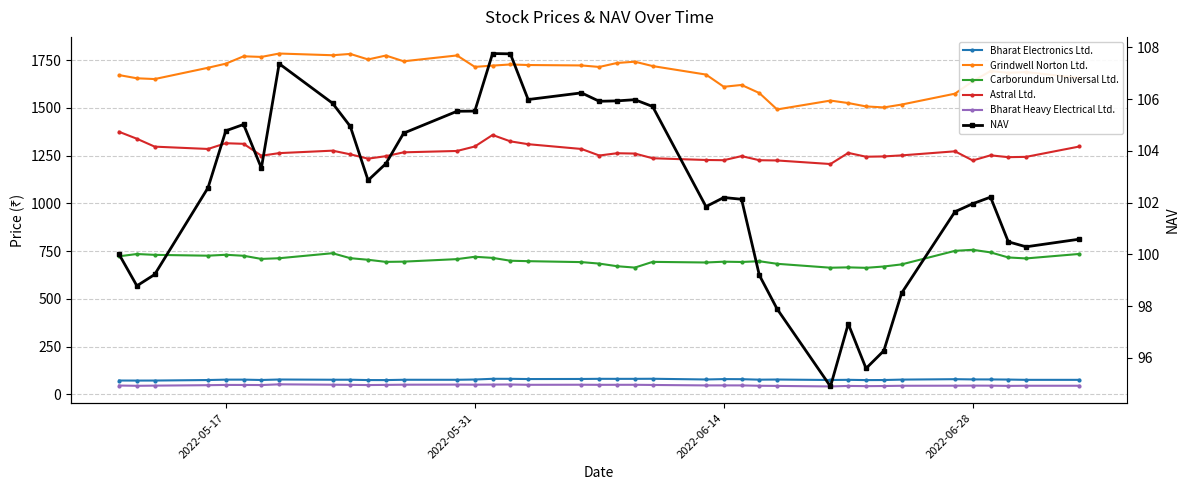

Is this an area chart (filled region under the line)?

No